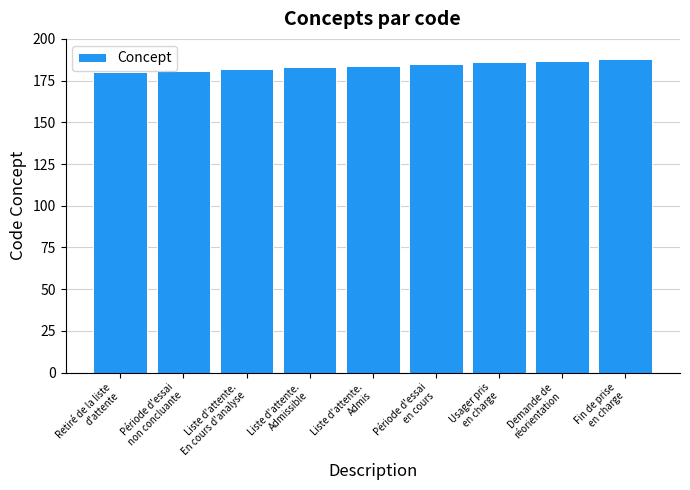

The chart shows a value of 270 at Période d'essai
non concluante. True or false?

False